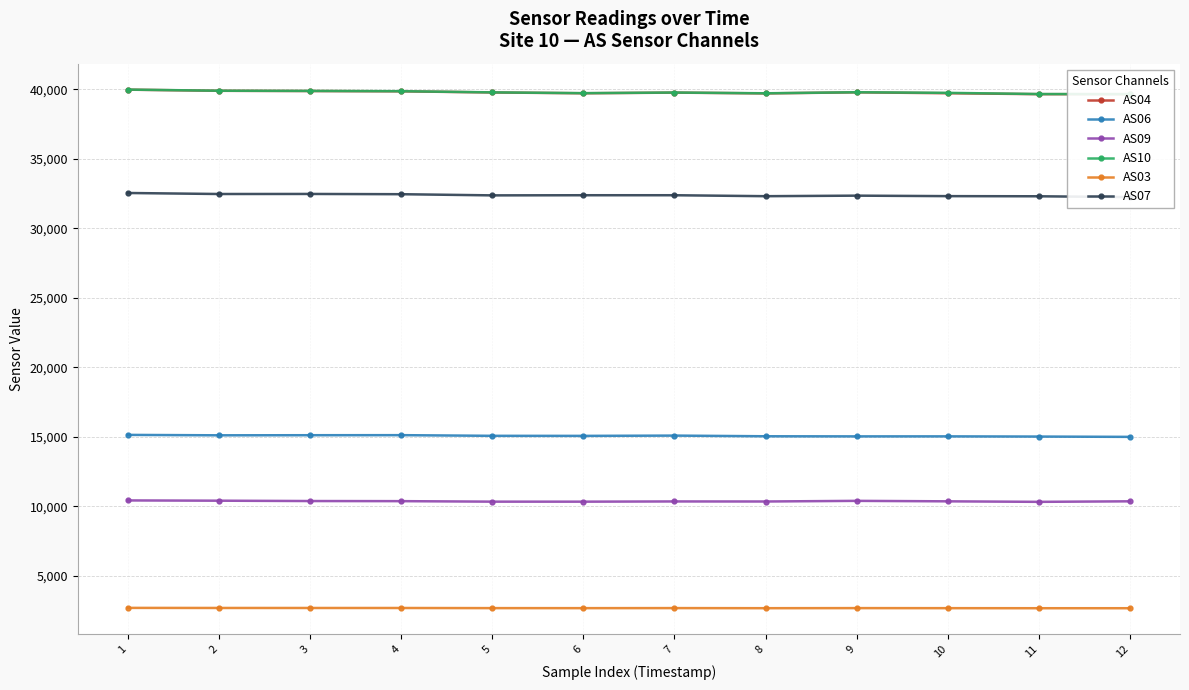

Reading left to right, list all the values displayed in this chart.

AS04: 1=39963	2=39882	3=39865	4=39844	5=39762	6=39704	7=39751	8=39694	9=39772	10=39708	11=39639	12=39638
AS06: 1=15135	2=15105	3=15112	4=15116	5=15068	6=15064	7=15084	8=15036	9=15028	10=15029	11=15015	12=14993
AS09: 1=10422	2=10403	3=10378	4=10370	5=10334	6=10333	7=10349	8=10345	9=10391	10=10357	11=10320	12=10358
AS10: 1=39968	2=39887	3=39873	4=39853	5=39769	6=39713	7=39757	8=39703	9=39778	10=39734	11=39649	12=39643
AS03: 1=2694	2=2688	3=2687	4=2686	5=2677	6=2675	7=2679	8=2672	9=2678	10=2674	11=2670	12=2670
AS07: 1=32532	2=32459	3=32463	4=32445	5=32361	6=32371	7=32371	8=32302	9=32341	10=32306	11=32296	12=32235